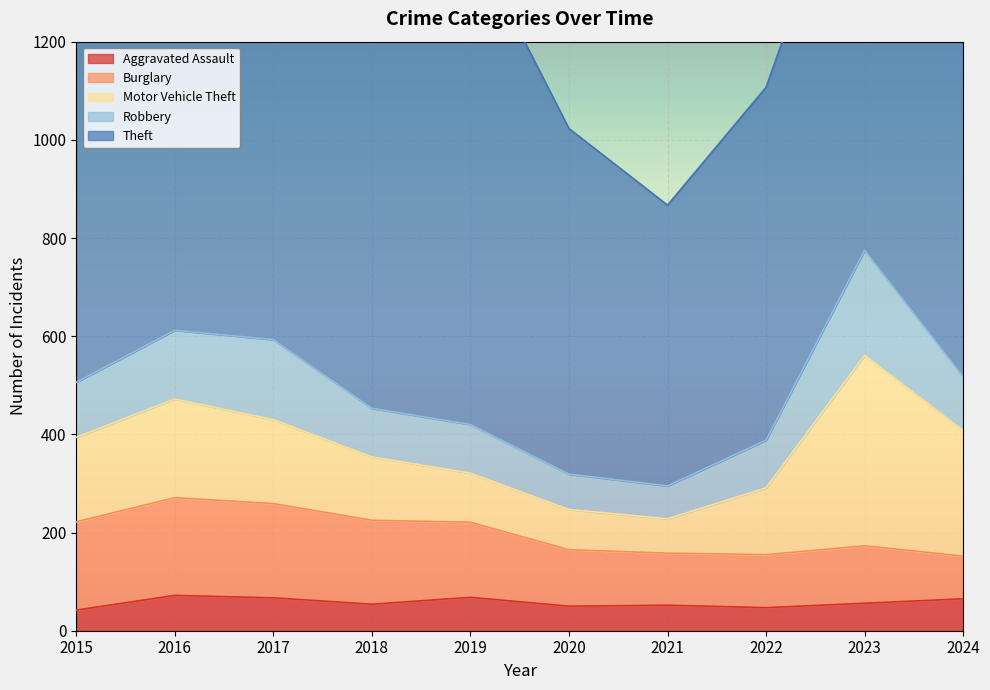

Reading left to right, what are all the values shown in this chart?

Aggravated Assault: 2015=42	2016=72	2017=67	2018=54	2019=68	2020=50	2021=52	2022=47	2023=56	2024=65
Burglary: 2015=180	2016=199	2017=192	2018=171	2019=153	2020=115	2021=106	2022=108	2023=117	2024=87
Motor Vehicle Theft: 2015=172	2016=201	2017=171	2018=129	2019=100	2020=82	2021=70	2022=136	2023=388	2024=256
Robbery: 2015=112	2016=140	2017=163	2018=99	2019=99	2020=72	2021=67	2022=97	2023=214	2024=110
Theft: 2015=829	2016=894	2017=961	2018=888	2019=996	2020=704	2021=572	2022=719	2023=898	2024=1048